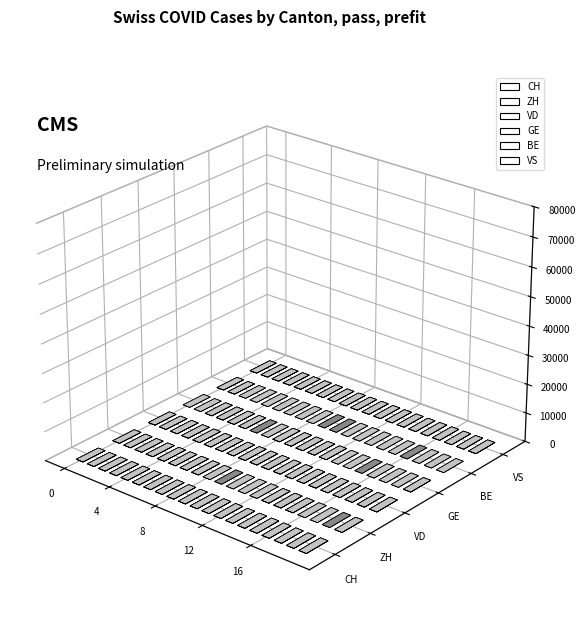

The value of BE at 2020-06-09 is 0. True or false?

True